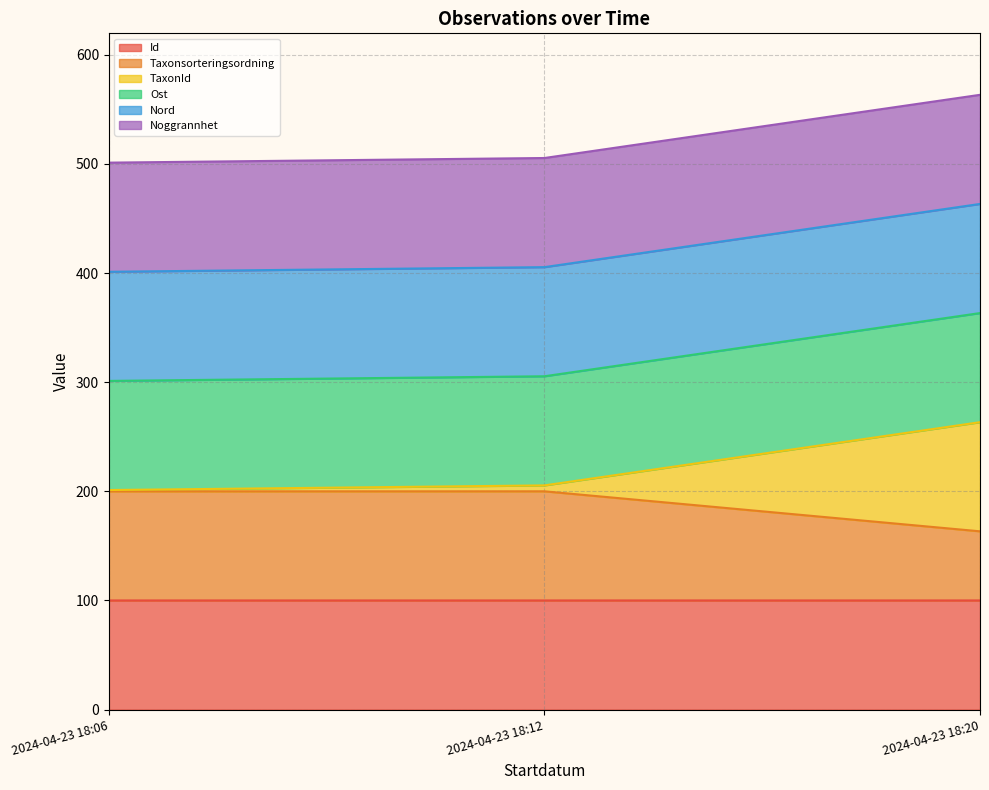

Is it true that Taxonsorteringsordning equals 321.8 at 2024-04-23 18:12?

False